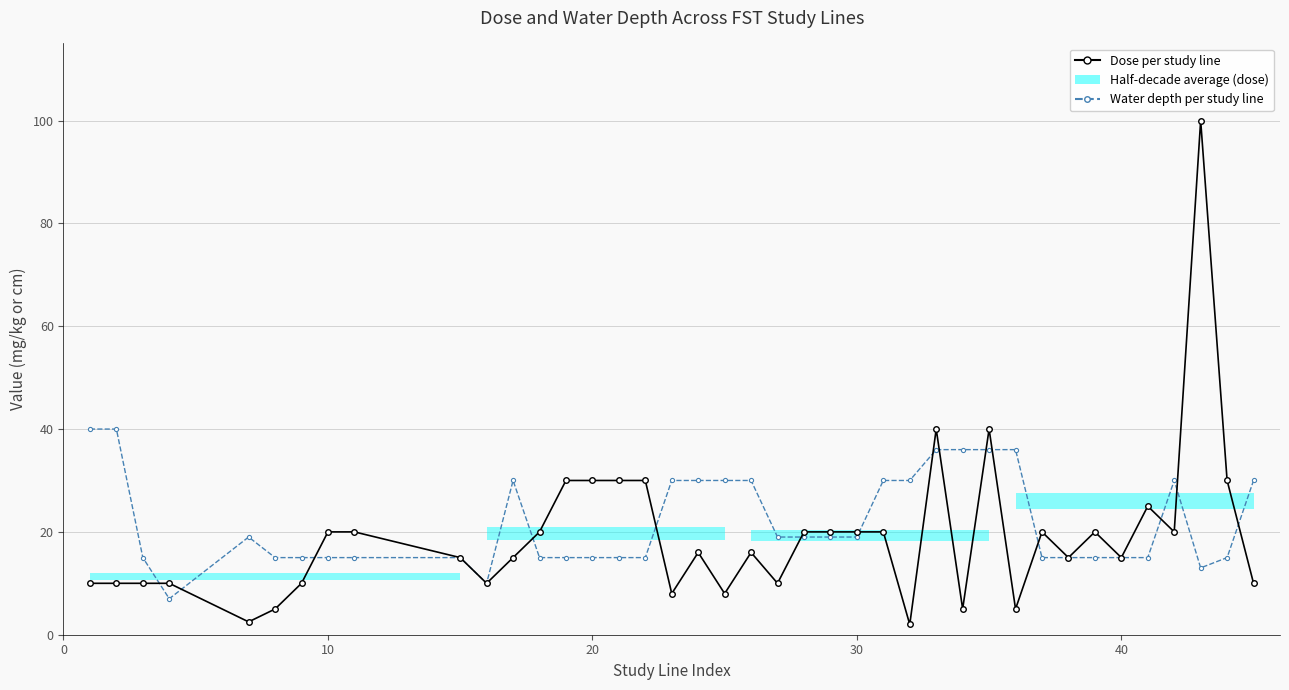

What is the value of the Dose per study line point at the 35th from the left?

15.0